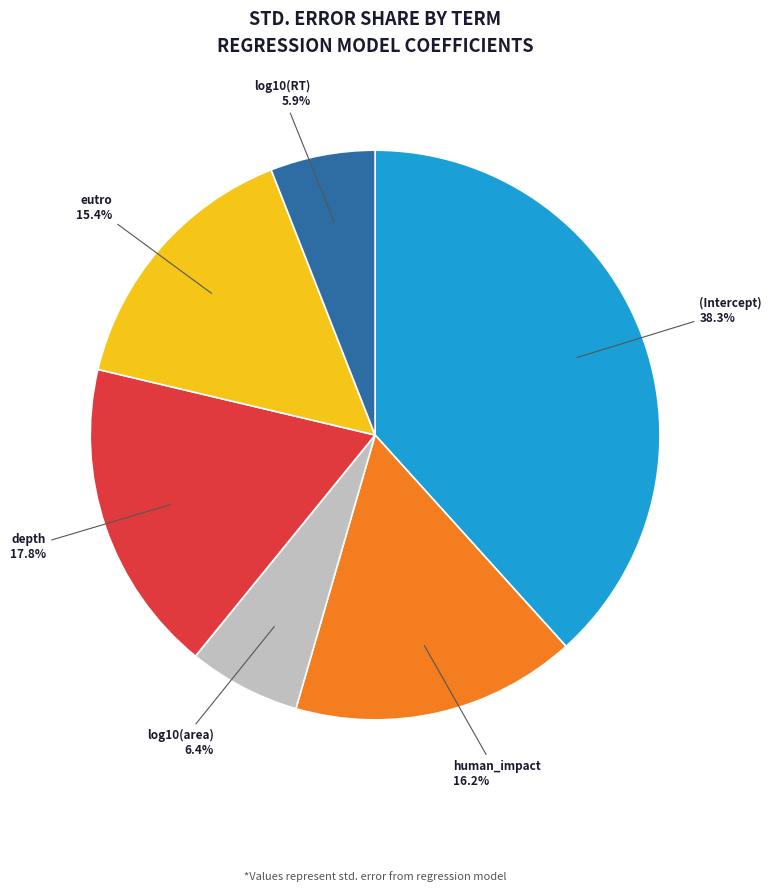

The log10(area) slice represents 20% of the pie. True or false?

False